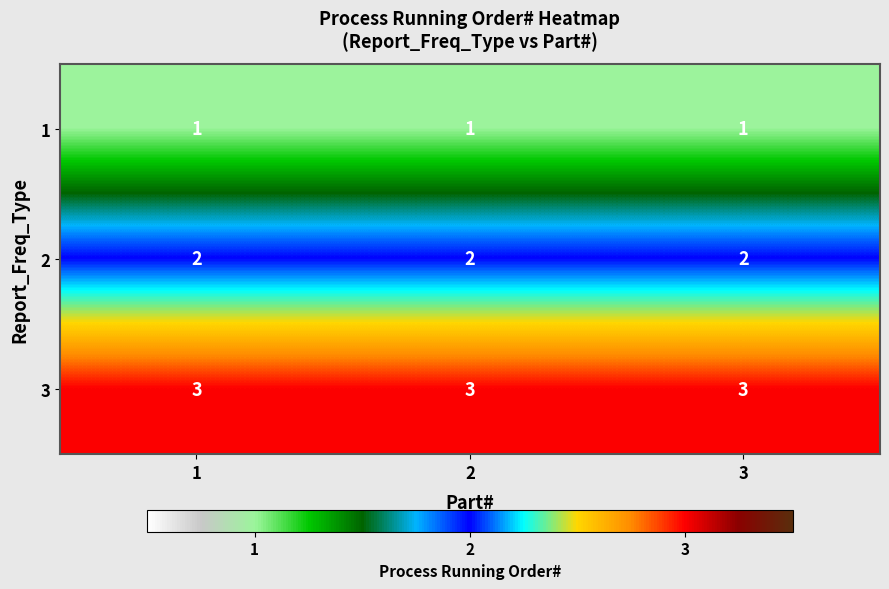

Is it true that 3 equals 3 at 3?

True